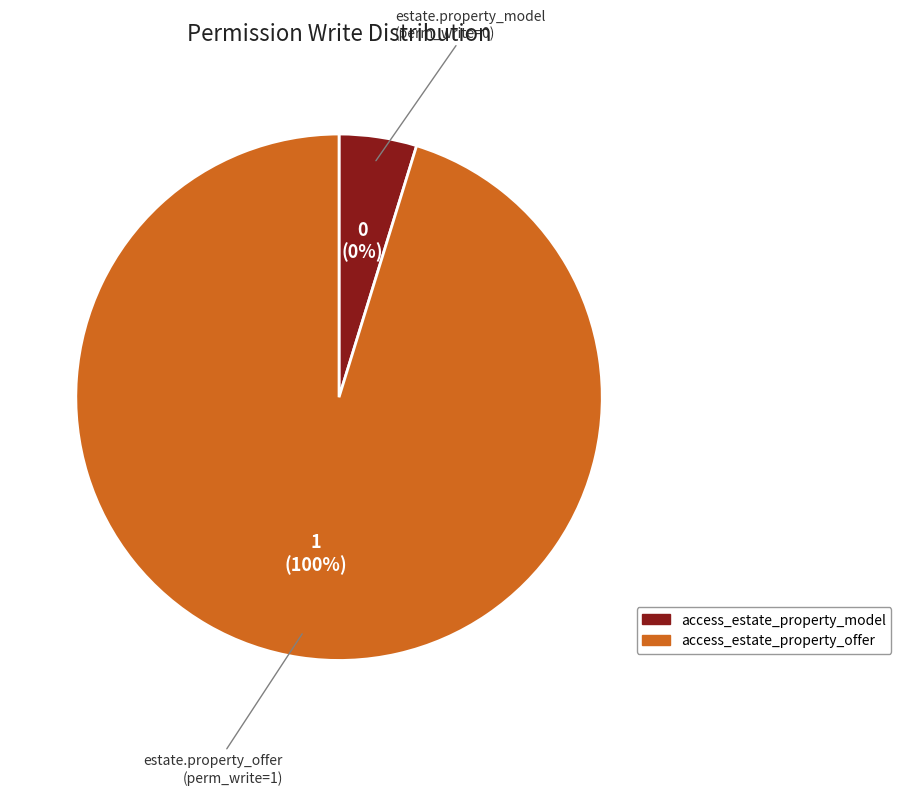

To the nearest percent, what is the average slice percentage?

50%